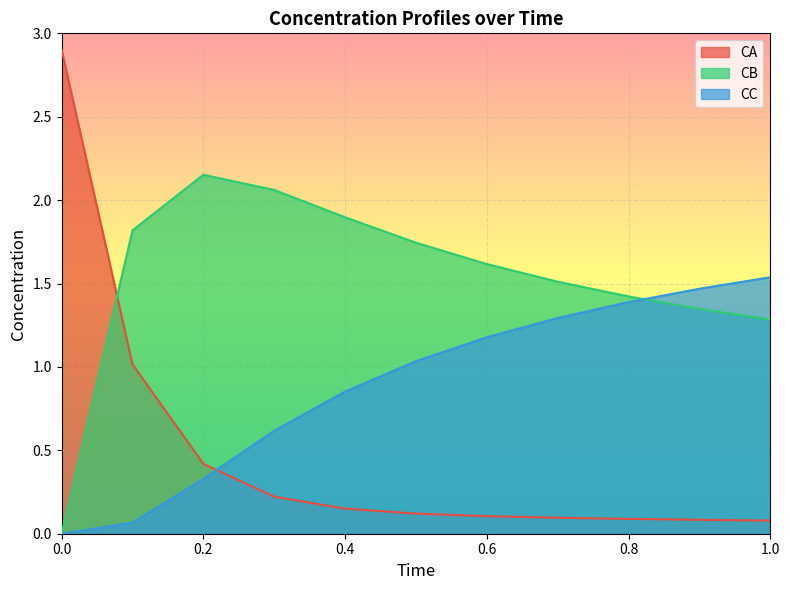

How many values in the CB series exceed 1?

10